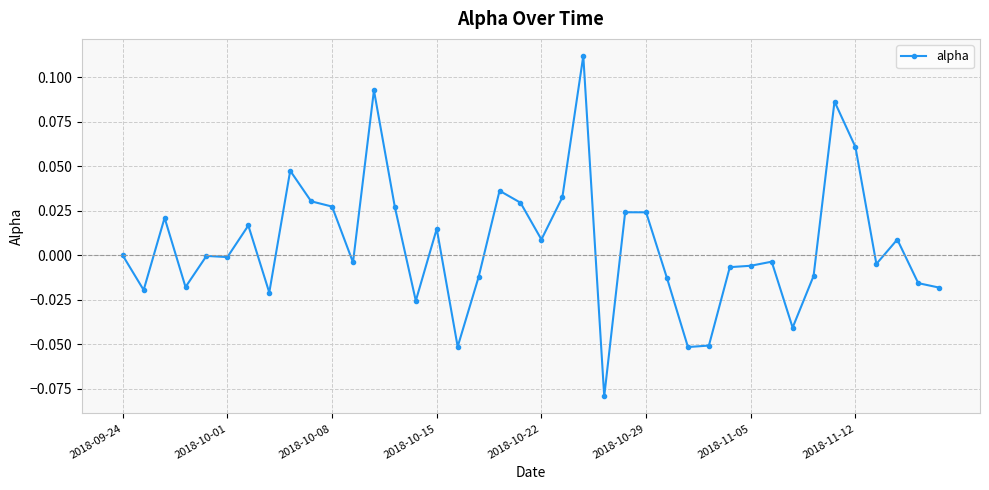

What is the difference between the second highest and minimum values?

0.2